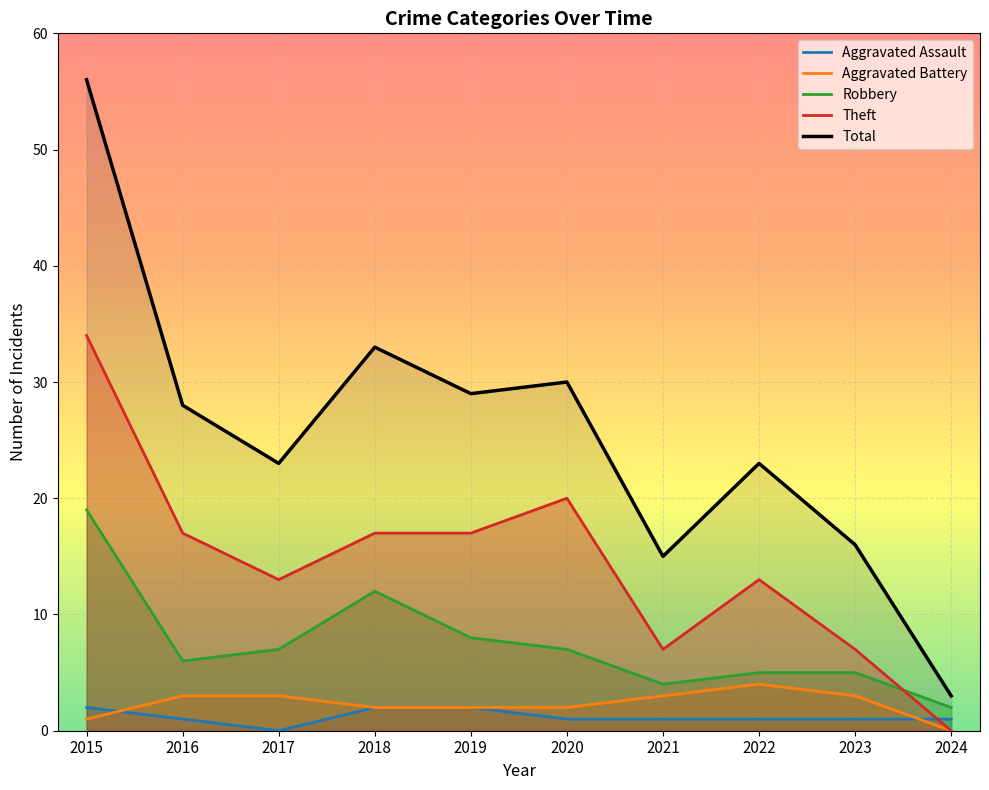

What is the average value of the Robbery series?

8